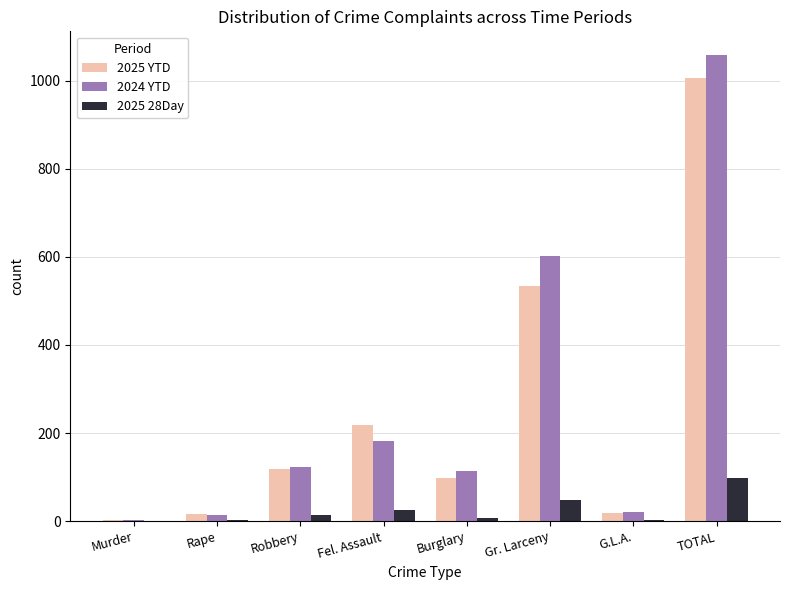

At which category is the sum across all series the highest?

TOTAL